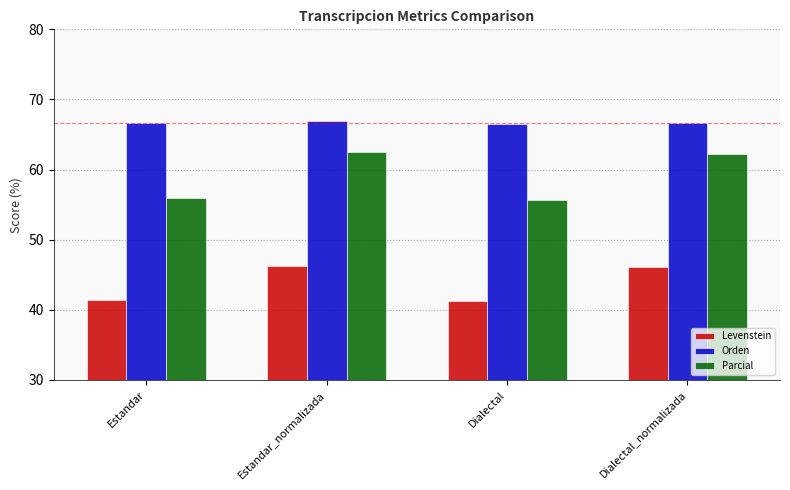

What is the smallest value displayed?

41.3